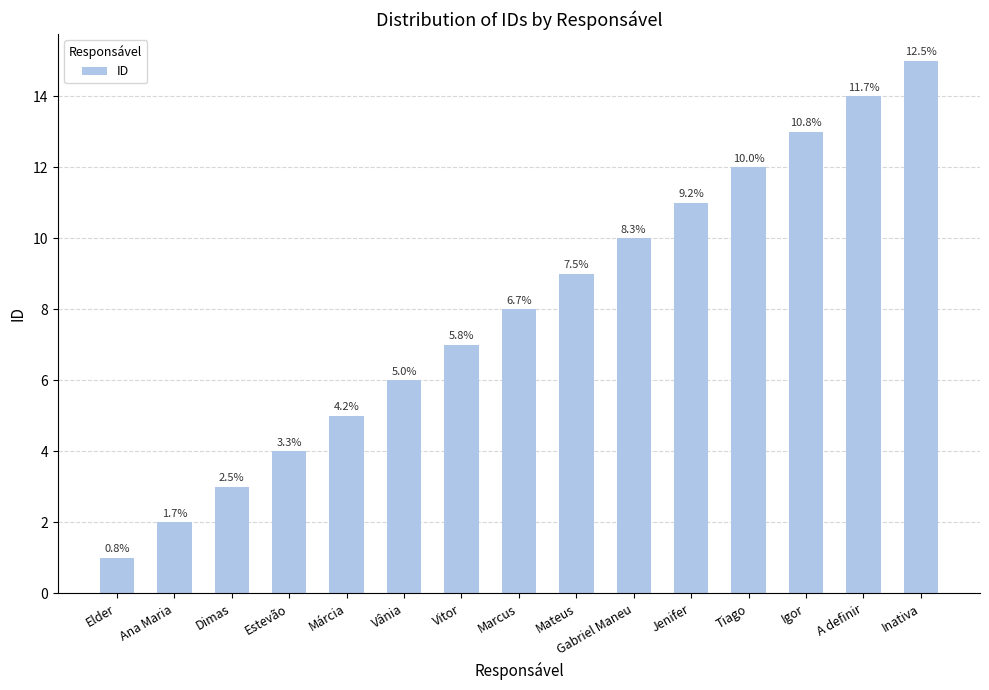

How many bars are there in total?

15